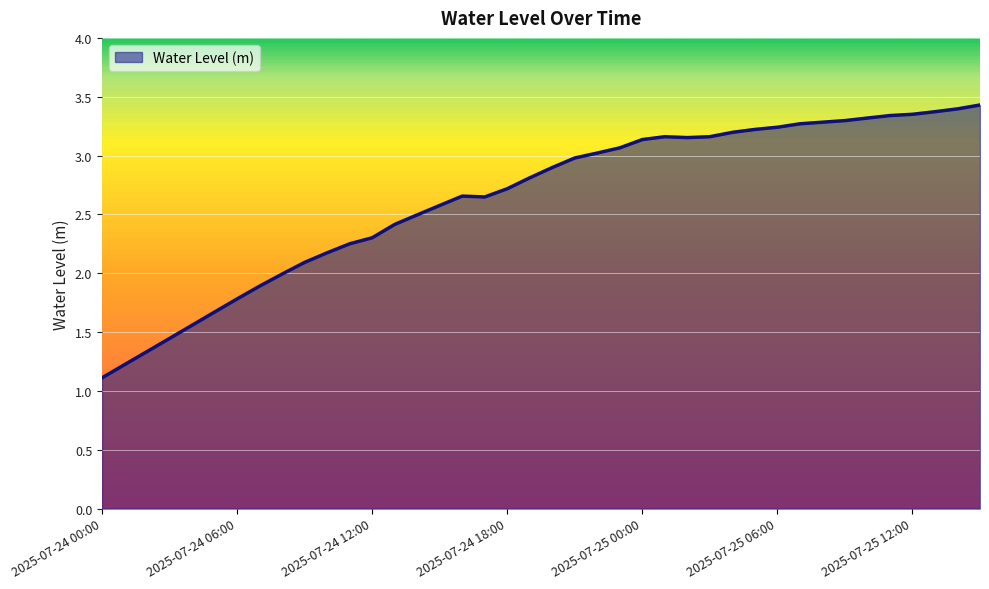

What is the smallest value displayed?

1.1